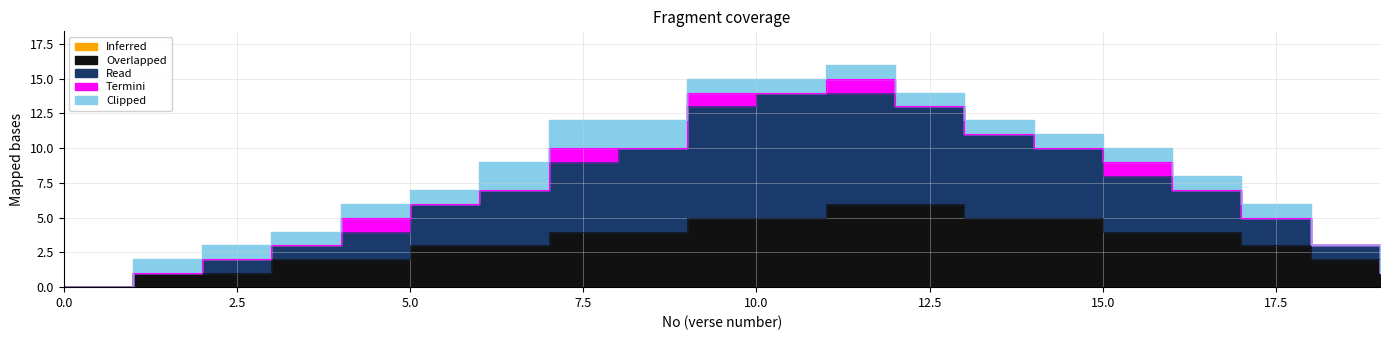

What is the difference between the maximum and minimum values in the Termini series?

1